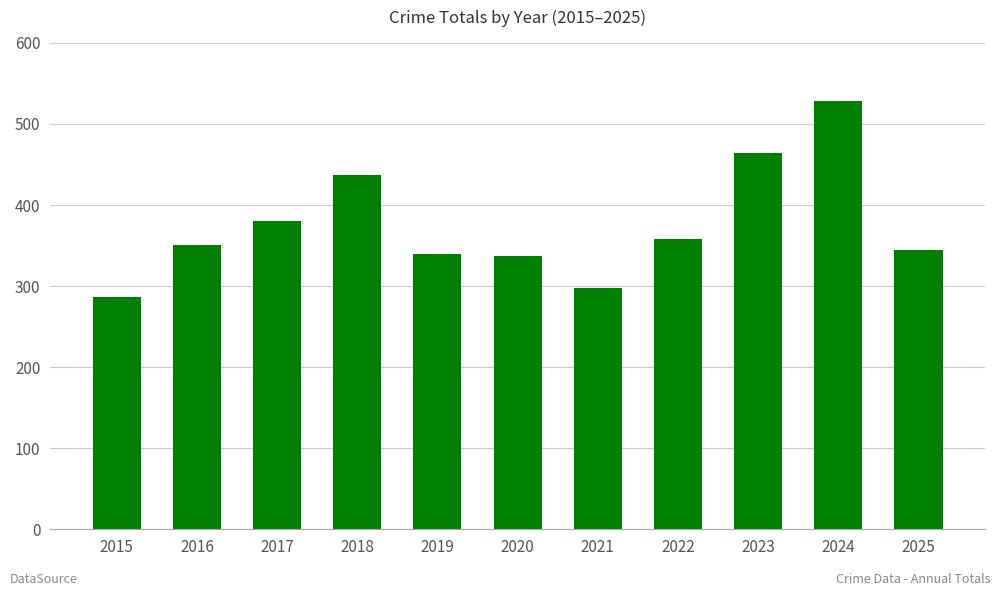

How many data points does each series have?

11